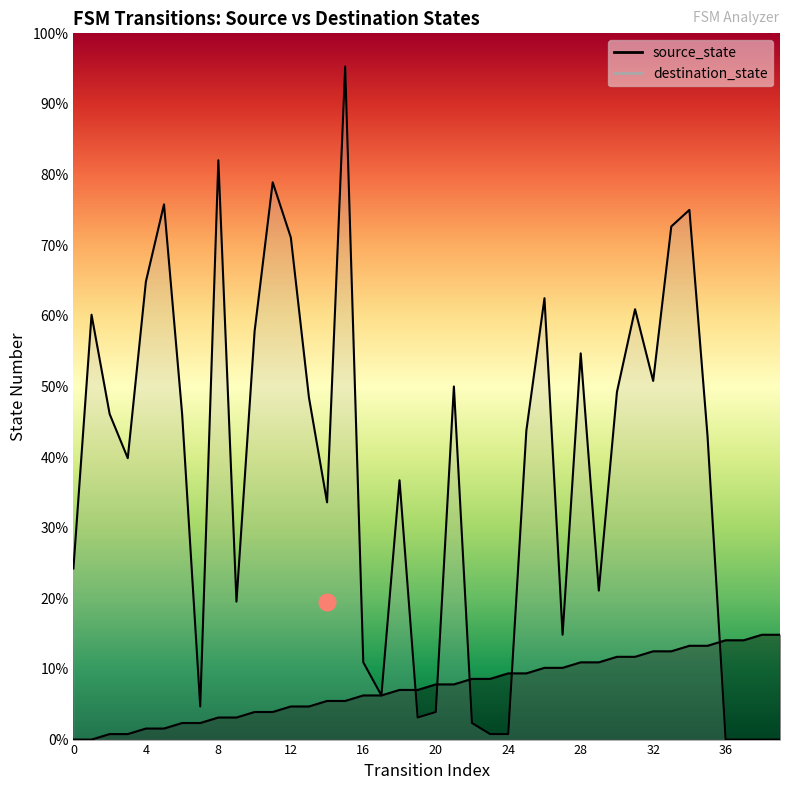

At which category is the sum across all series the highest?

15